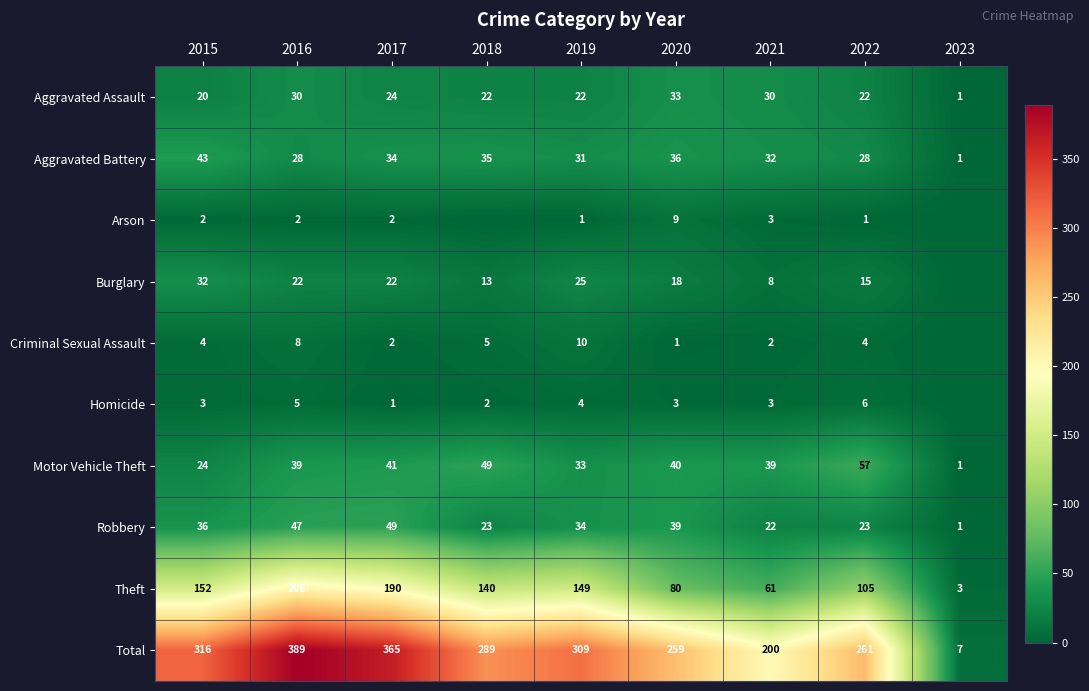

Which series changed the most between 2020 and 2022?

Theft